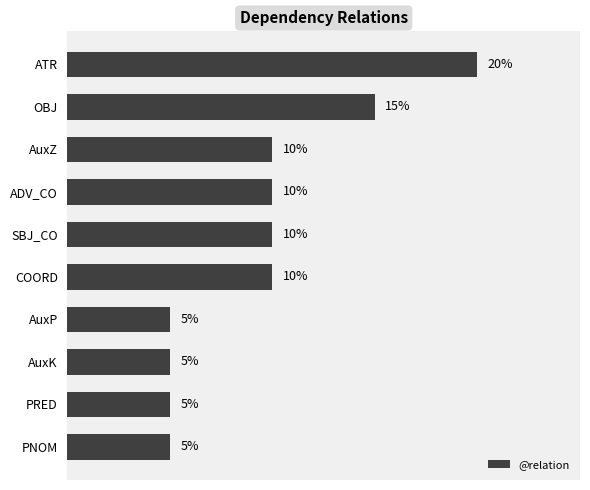

At which category does the chart reach its peak across all series?

ATR